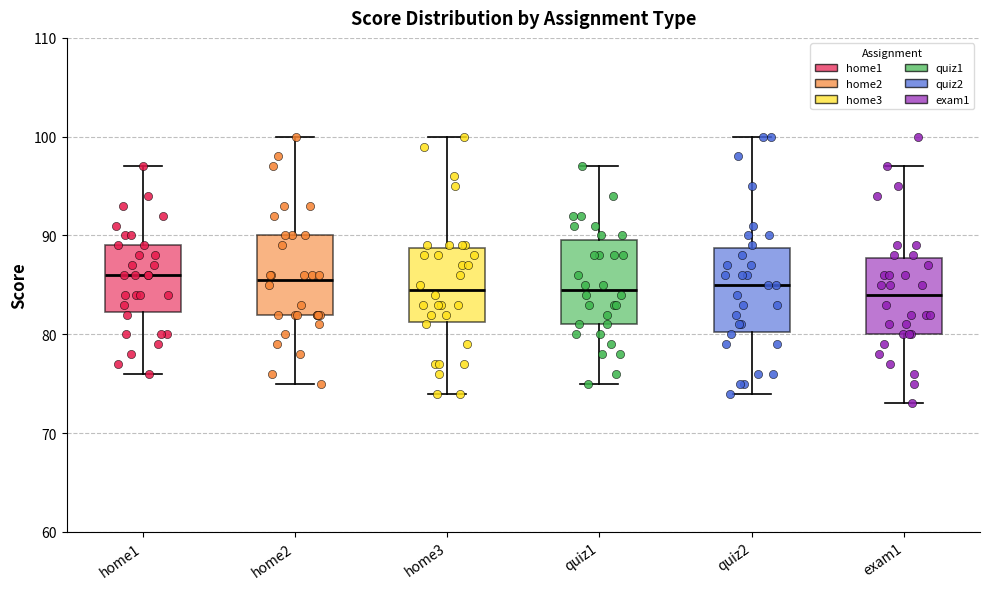

Reading left to right, transcribe this box plot: for each box, give where its median line is, the range the box spans, and where its two whiskers end, as read against the y-axis. The values are not printed on the chart, so give them approximately, as read against the axis.

home1: median 86, box 82 to 89, whiskers 76 to 97
home2: median 86, box 82 to 90, whiskers 75 to 100
home3: median 85, box 81 to 89, whiskers 74 to 100
quiz1: median 85, box 81 to 90, whiskers 75 to 97
quiz2: median 85, box 80 to 89, whiskers 74 to 100
exam1: median 84, box 80 to 88, whiskers 73 to 97